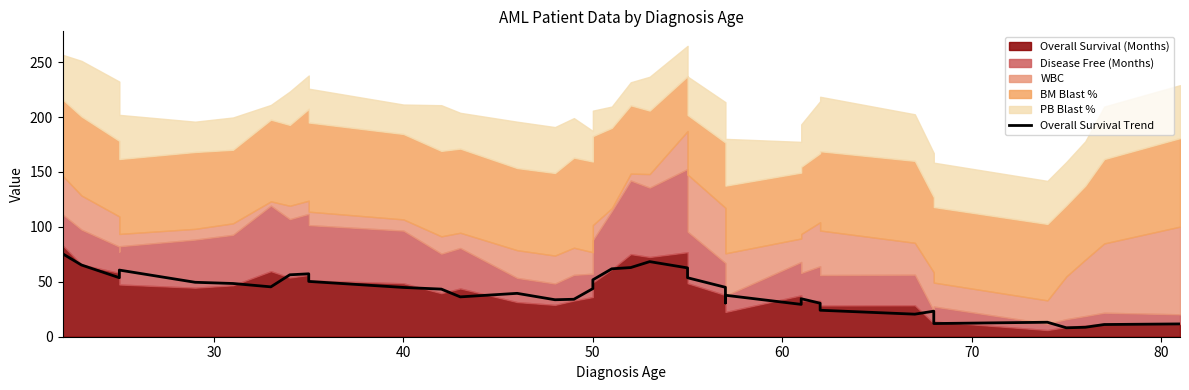

What is the minimum value shown in the chart?

8.1